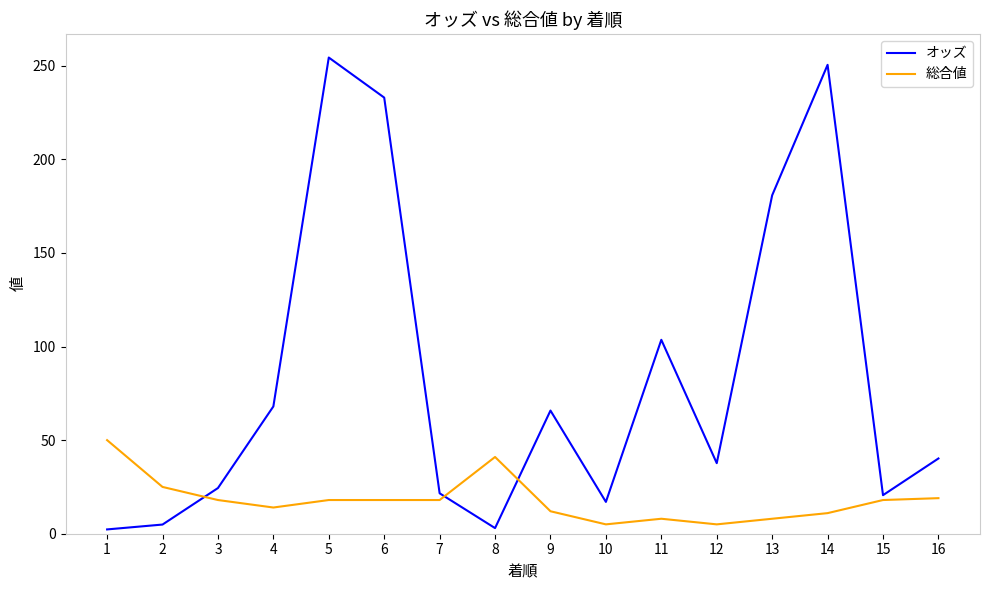

Where is 総合値 nearest to the value 27?

2